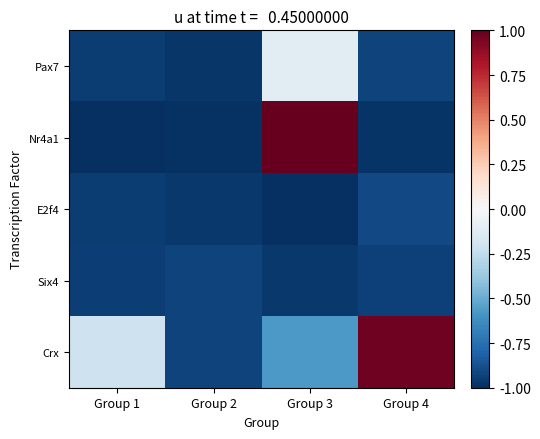

How many categories are shown in the chart?

4